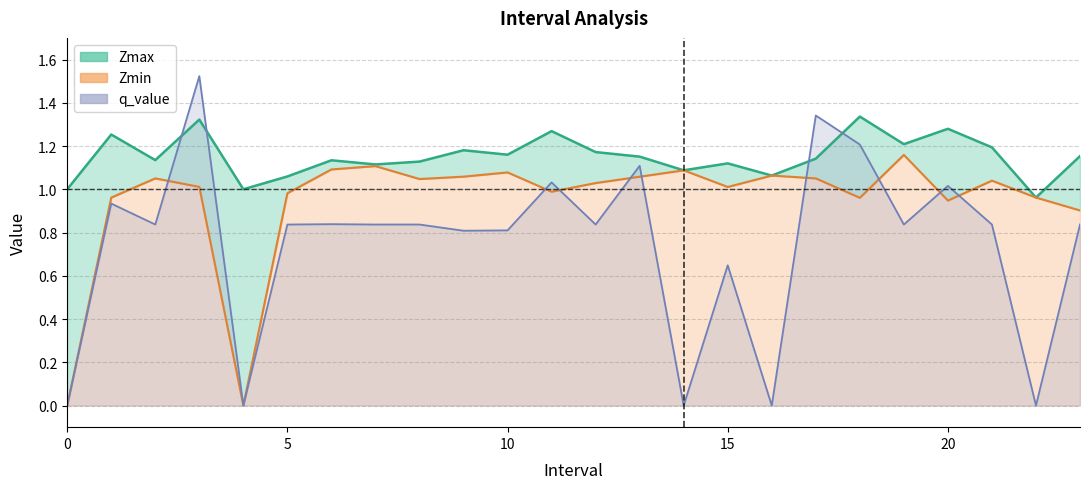

How many intersections are there between Zmin and q_value?

9